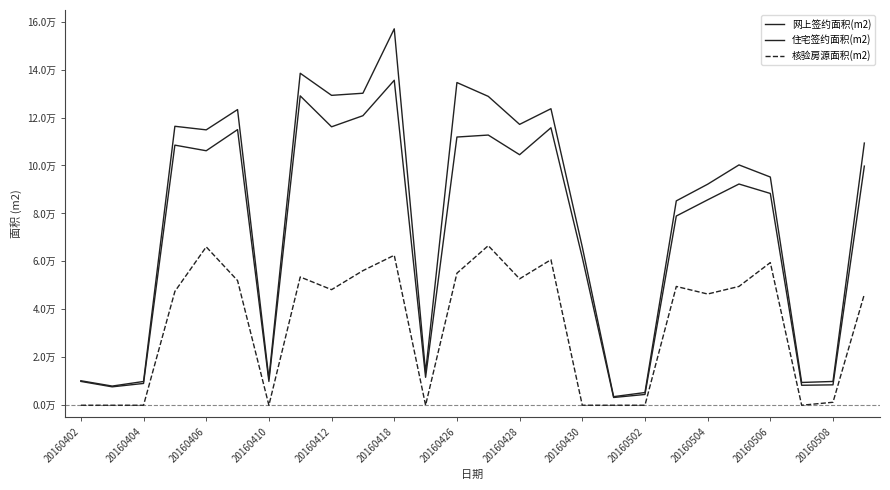

True or false: 网上签约面积(m2) has more than 0 points higher than both neighbors.

True